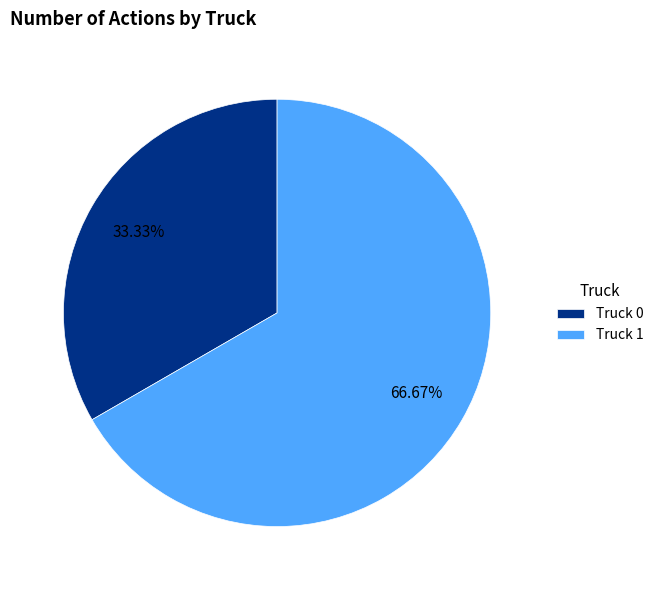

To the nearest percent, what is the difference between the largest and smallest slice percentages?

33%